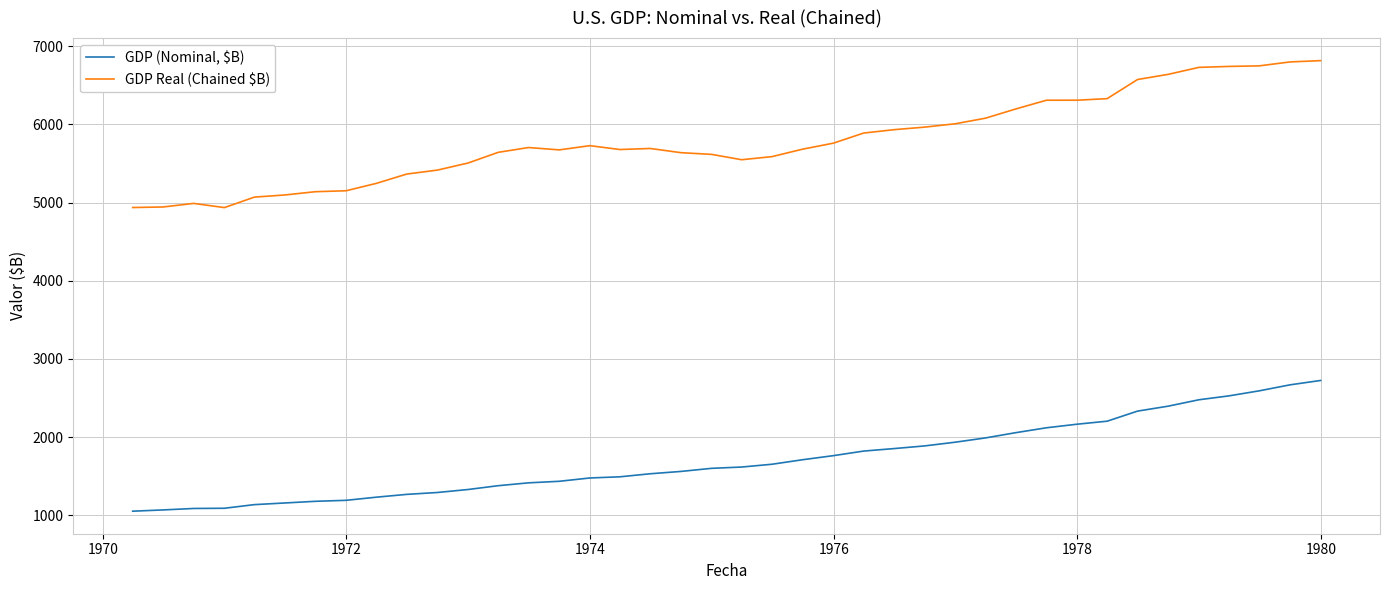

What is the highest value of the GDP Real (Chained $B) series?

6816.2